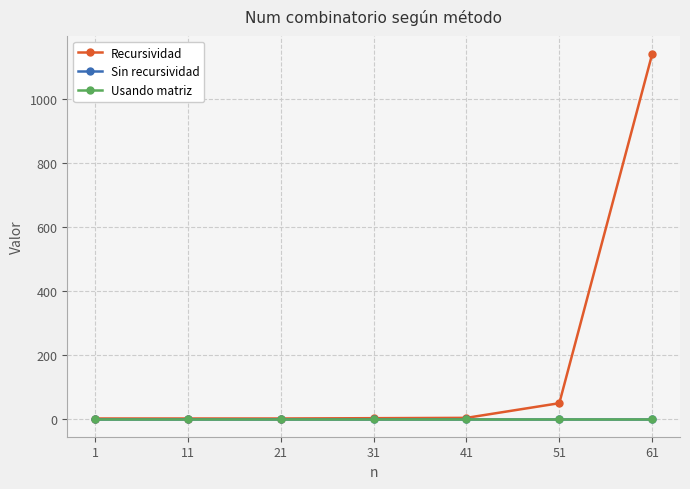

Does the chart have visible grid lines?

Yes